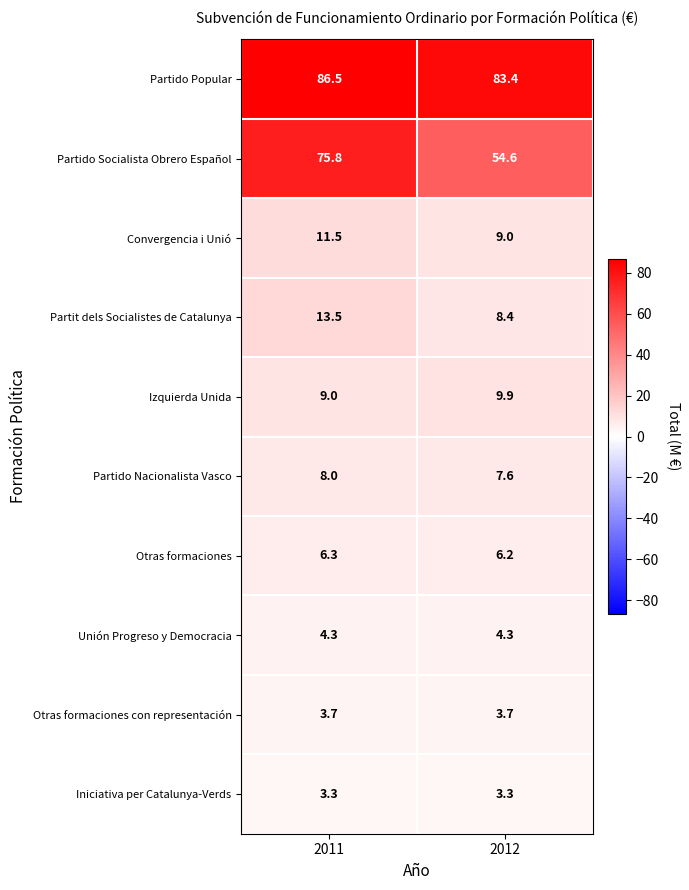

What is the sum of the Partit dels Socialistes de Catalunya values at 2012 and 2011?

21.9